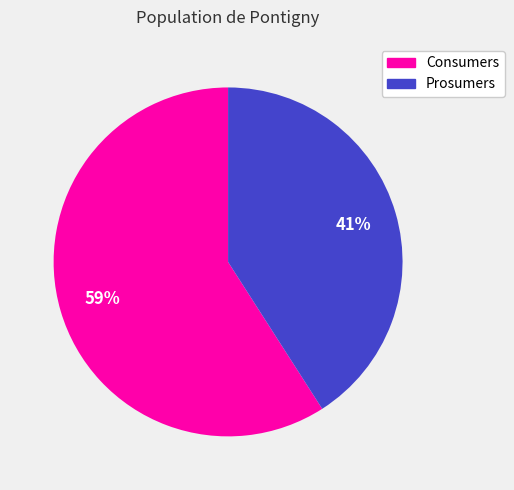

What is the smallest slice in the pie chart?

Prosumers